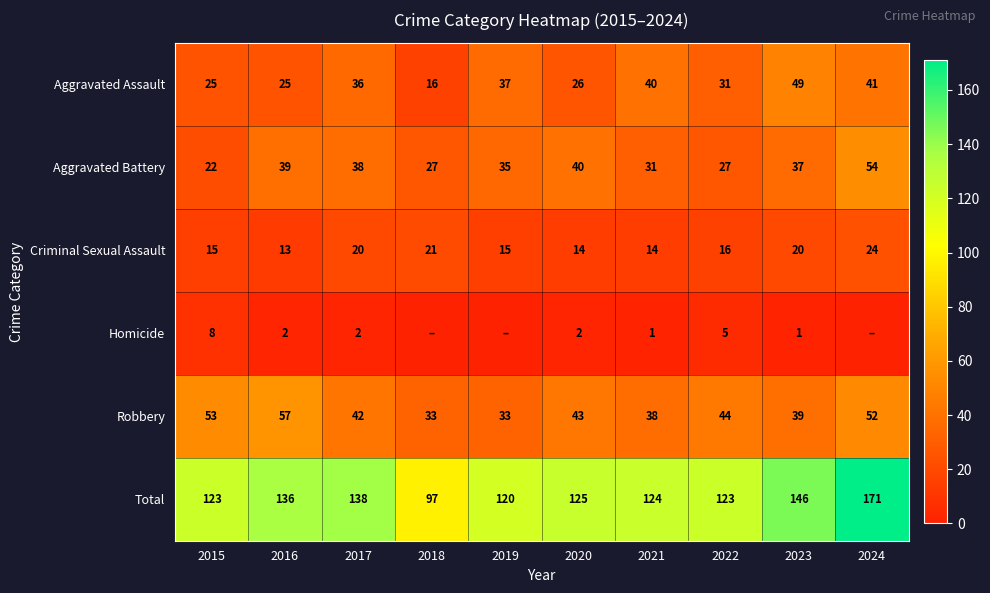

What is the spread (max minus min) of values at 2016?

134